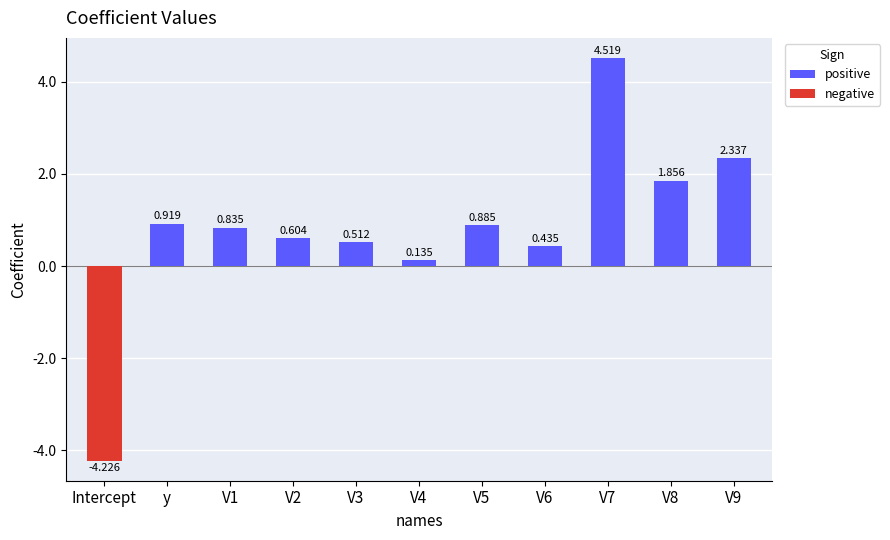

Does the chart contain any negative values?

Yes